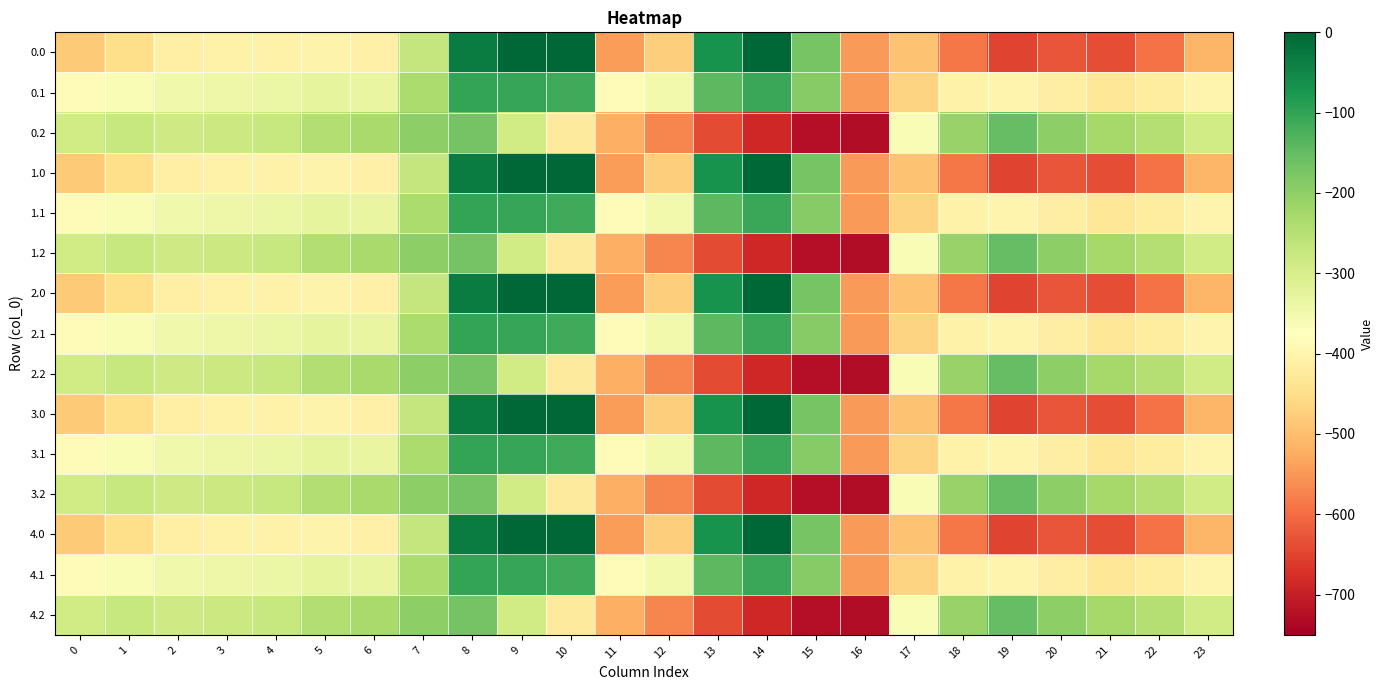

How many distinct data groups are displayed?

15